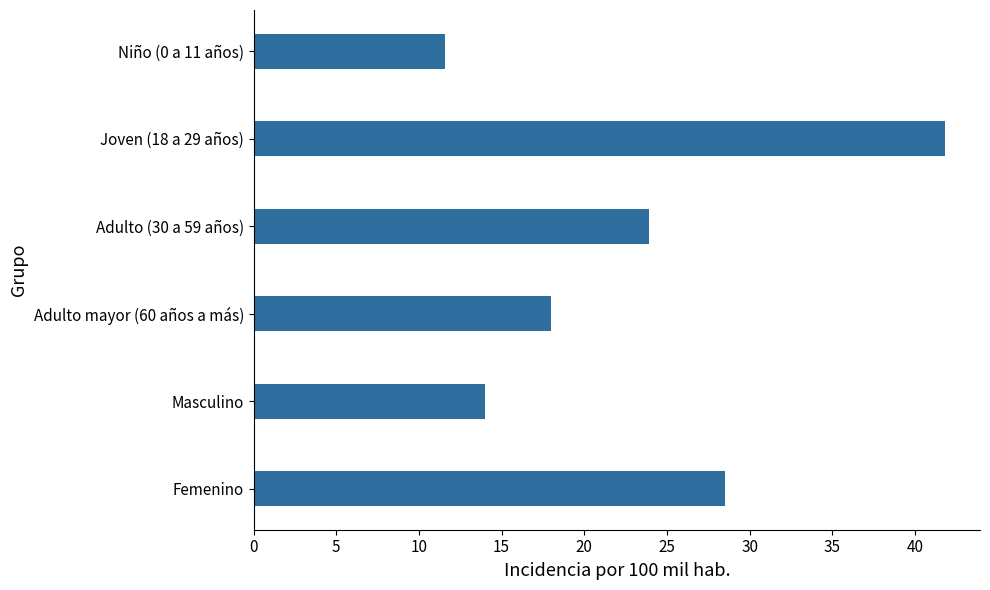

Which category has the highest value across all series?

Joven (18 a 29 años)